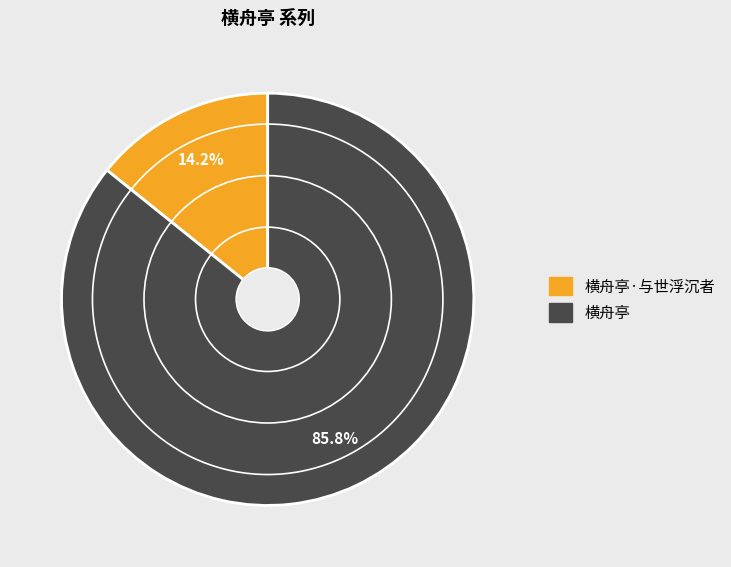

Is there any slice that represents more than half of the pie?

Yes